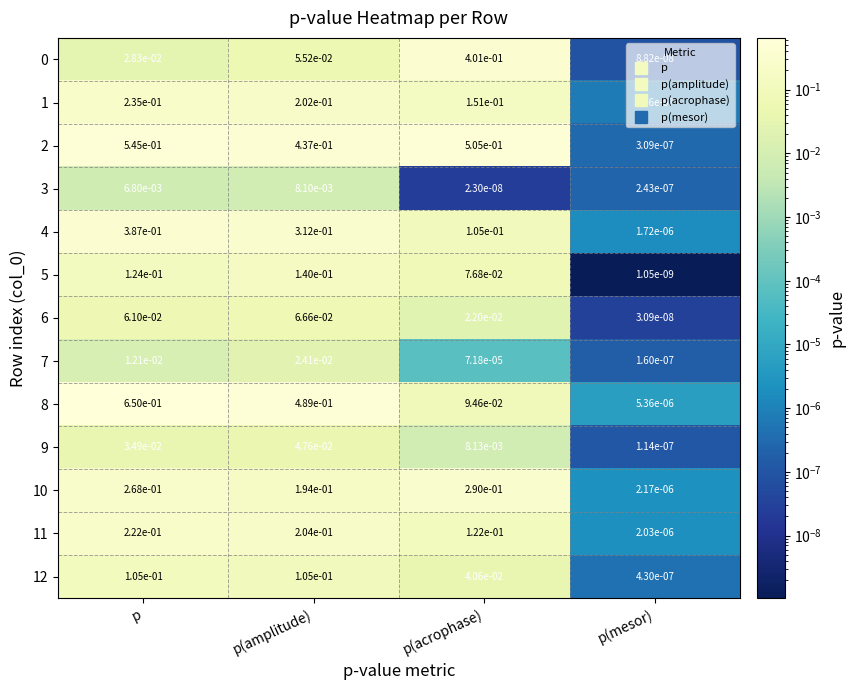

True or false: 4 has a value of 0.4 at p.

True